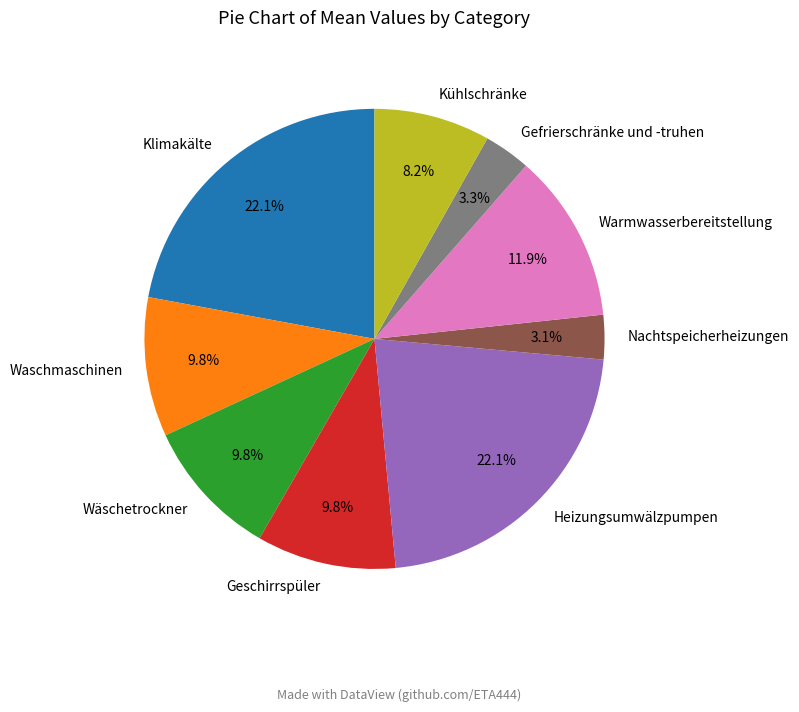

Count the number of slices in the pie.

9